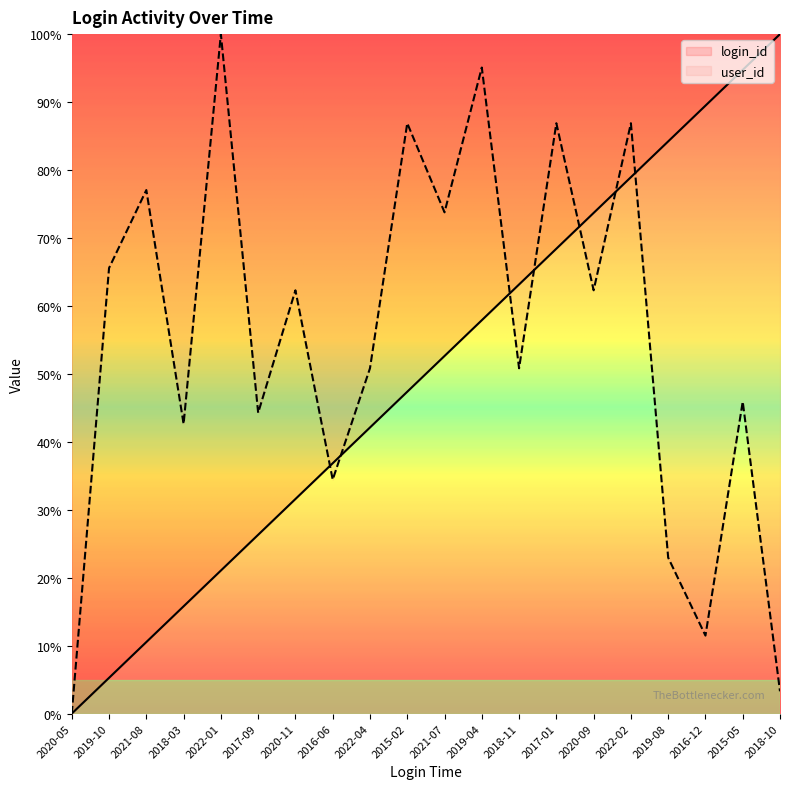

Which series has the widest spread of values?

login_id